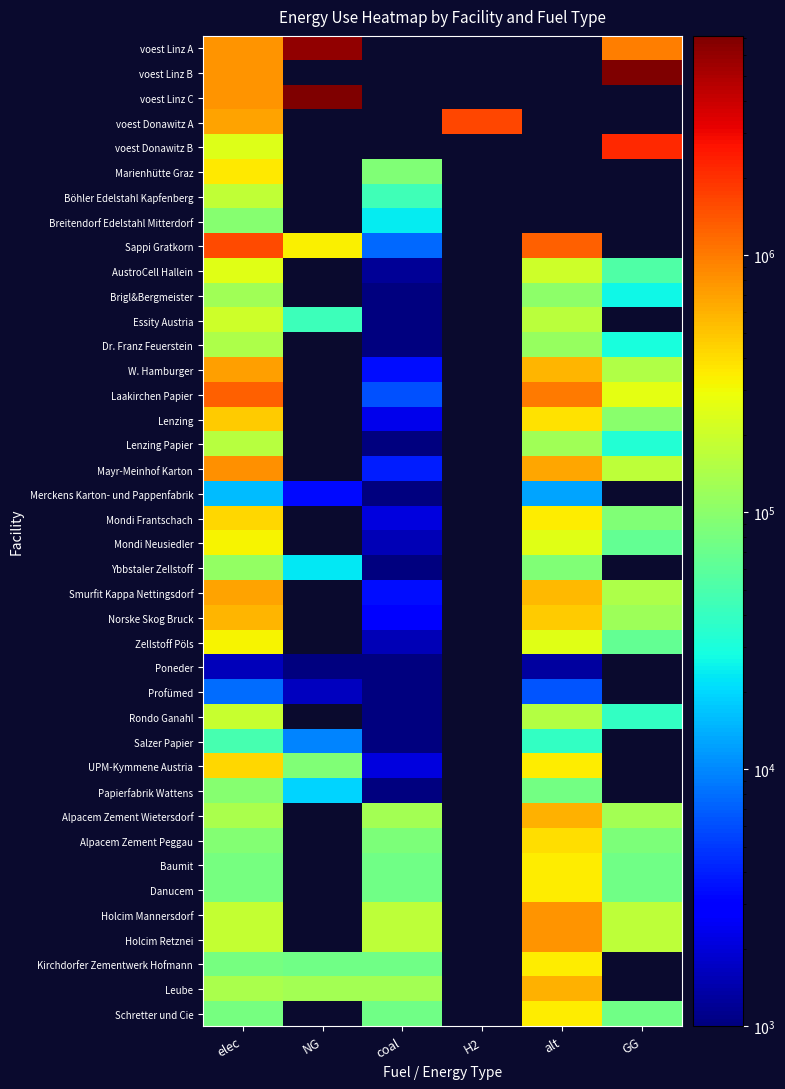

At how many categories does at least one series exceed 3302971?

2